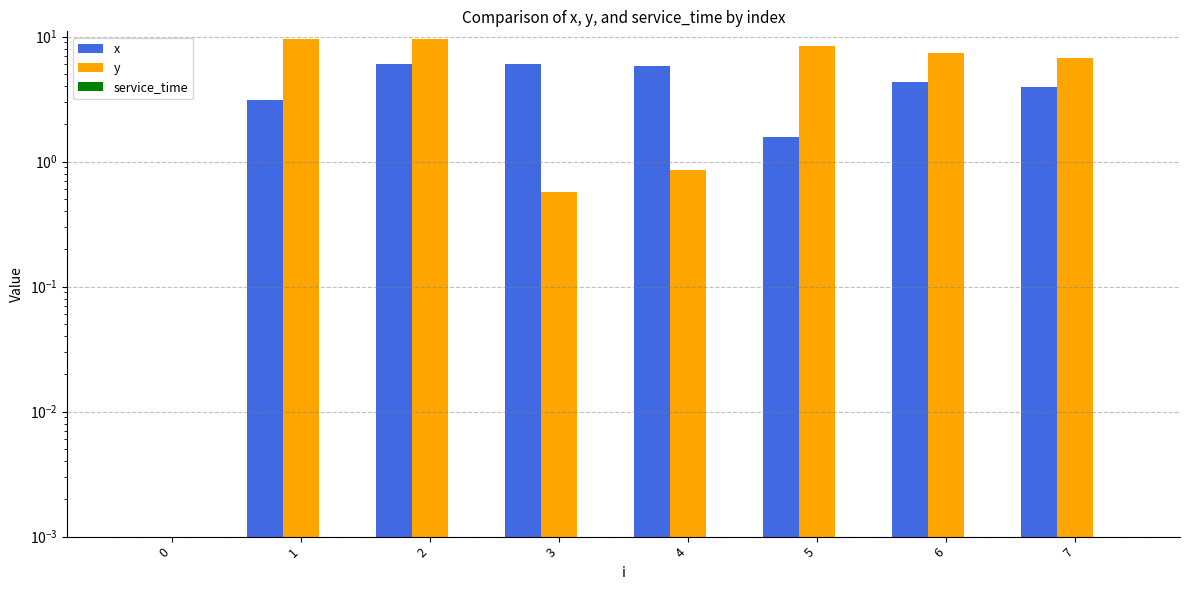

Is it true that x equals 3.0 at 3?

False